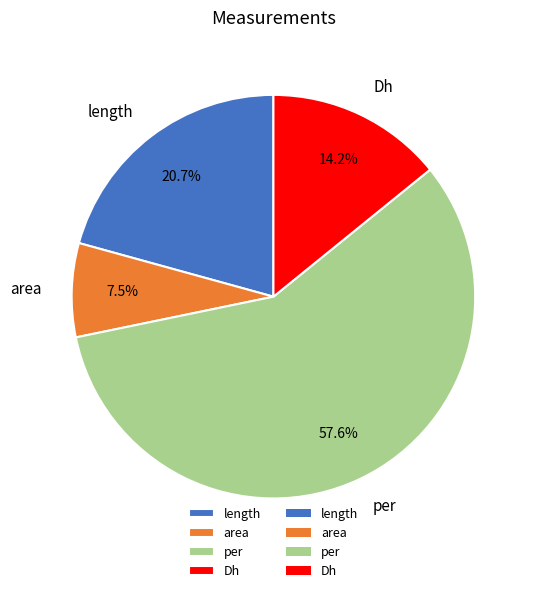

What percentage is the per slice, to the nearest percent?

58%